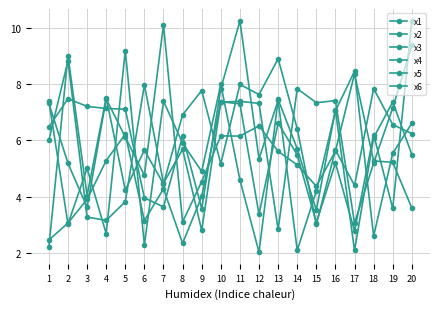

What is the value of the x4 point at the 2nd from the left?

8.8